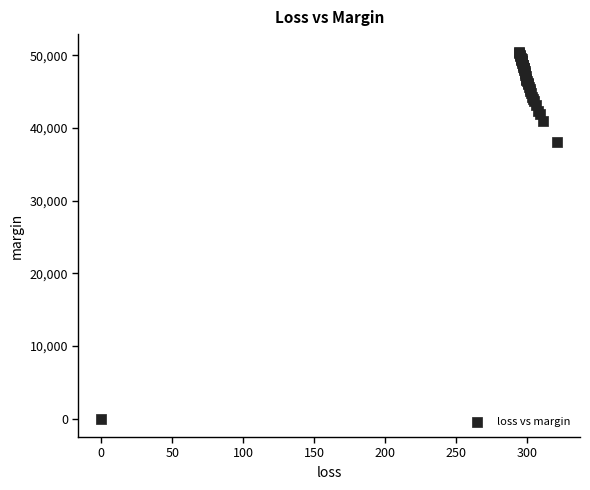

What Y value in the scatter plot is closest to 25202?

38122.7